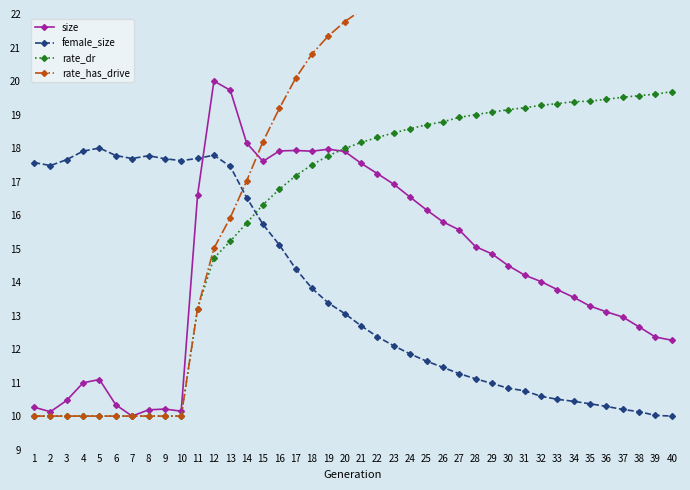

Reading left to right, transcribe all the data shown in this chart.

size: 10.3	10.1	10.5	11.0	11.1	10.3	10.0	10.2	10.2	10.1	16.6	20.0	19.7	18.2	17.6	17.9	17.9	17.9	18.0	17.9	17.5	17.2	16.9	16.5	16.2	15.8	15.6	15.1	14.8	14.5	14.2	14.0	13.8	13.5	13.3	13.1	13.0	12.7	12.4	12.3
female_size: 17.6	17.5	17.7	17.9	18.0	17.8	17.7	17.8	17.7	17.6	17.7	17.8	17.5	16.5	15.7	15.1	14.4	13.8	13.4	13.1	12.7	12.4	12.1	11.9	11.6	11.5	11.3	11.1	11.0	10.8	10.8	10.6	10.5	10.4	10.4	10.3	10.2	10.1	10.0	10.0
rate_dr: 10.0	10.0	10.0	10.0	10.0	10.0	10.0	10.0	10.0	10.0	13.2	14.7	15.2	15.8	16.3	16.8	17.2	17.5	17.8	18.0	18.2	18.3	18.5	18.6	18.7	18.8	18.9	19.0	19.1	19.1	19.2	19.3	19.3	19.4	19.4	19.5	19.5	19.6	19.6	19.7
rate_has_drive: 10.0	10.0	10.0	10.0	10.0	10.0	10.0	10.0	10.0	10.0	13.2	15.0	15.9	17.0	18.2	19.2	20.1	20.8	21.3	21.8	22.1	22.4	22.6	22.8	23.0	23.1	23.3	23.4	23.5	23.6	23.7	23.8	23.9	23.9	24.0	24.0	24.1	24.2	24.2	24.3